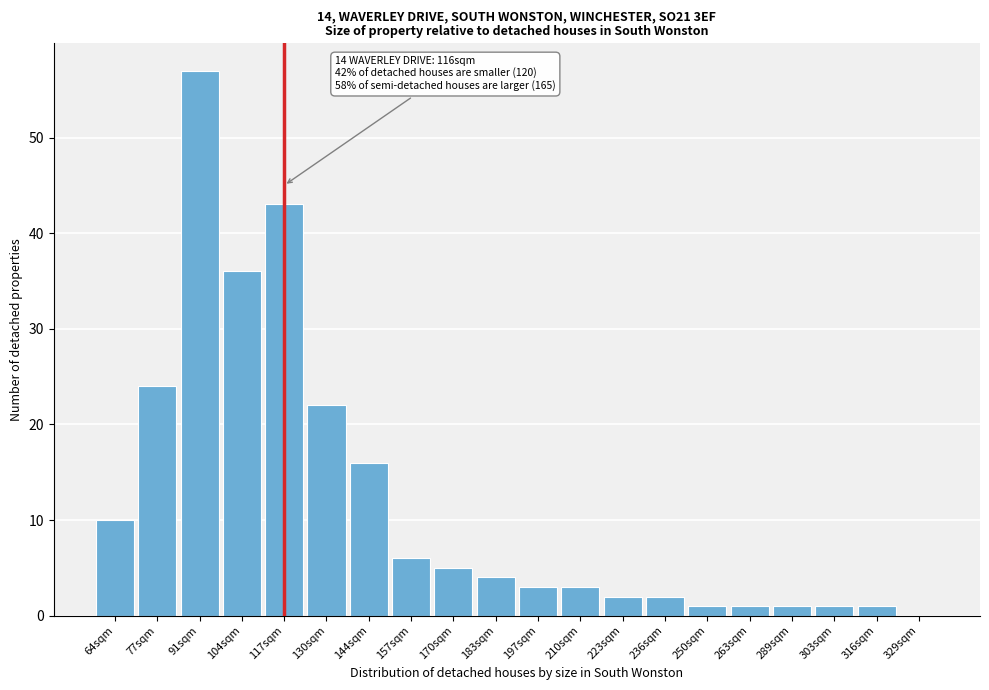

Reading left to right, list all the values displayed in this chart.

64sqm=10	77sqm=24	91sqm=57	104sqm=36	117sqm=43	130sqm=22	144sqm=16	157sqm=6	170sqm=5	183sqm=4	197sqm=3	210sqm=3	223sqm=2	236sqm=2	250sqm=1	263sqm=1	289sqm=1	303sqm=1	316sqm=1	329sqm=0